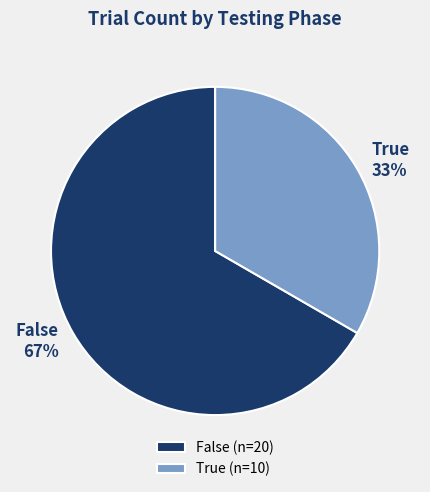

To the nearest percent, what is the combined percentage of True and False?

100%